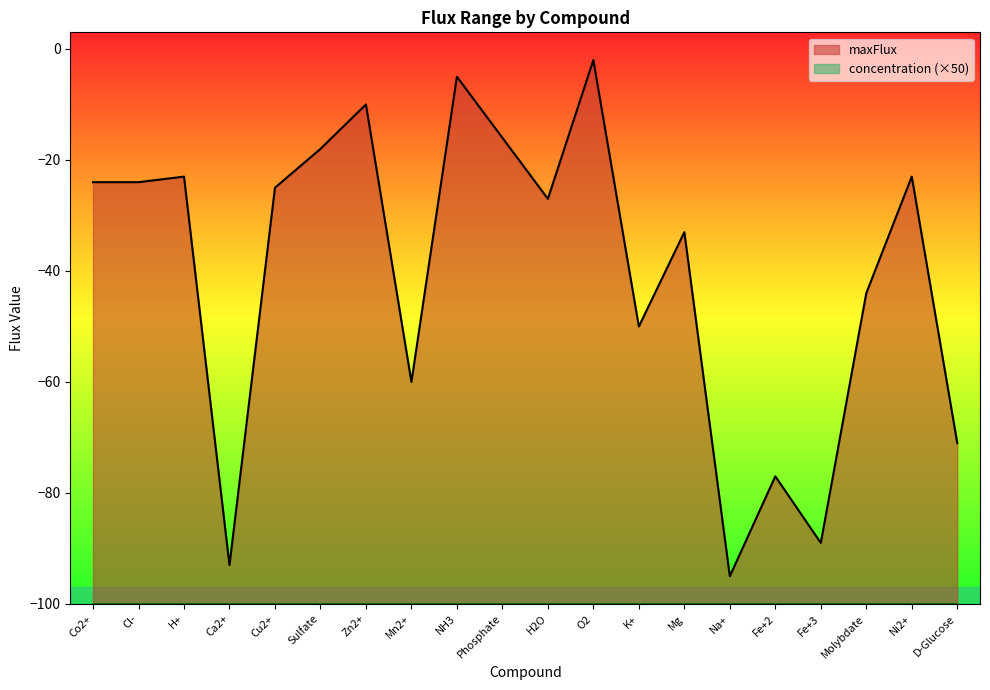

What is the difference between the maximum and minimum values?

93